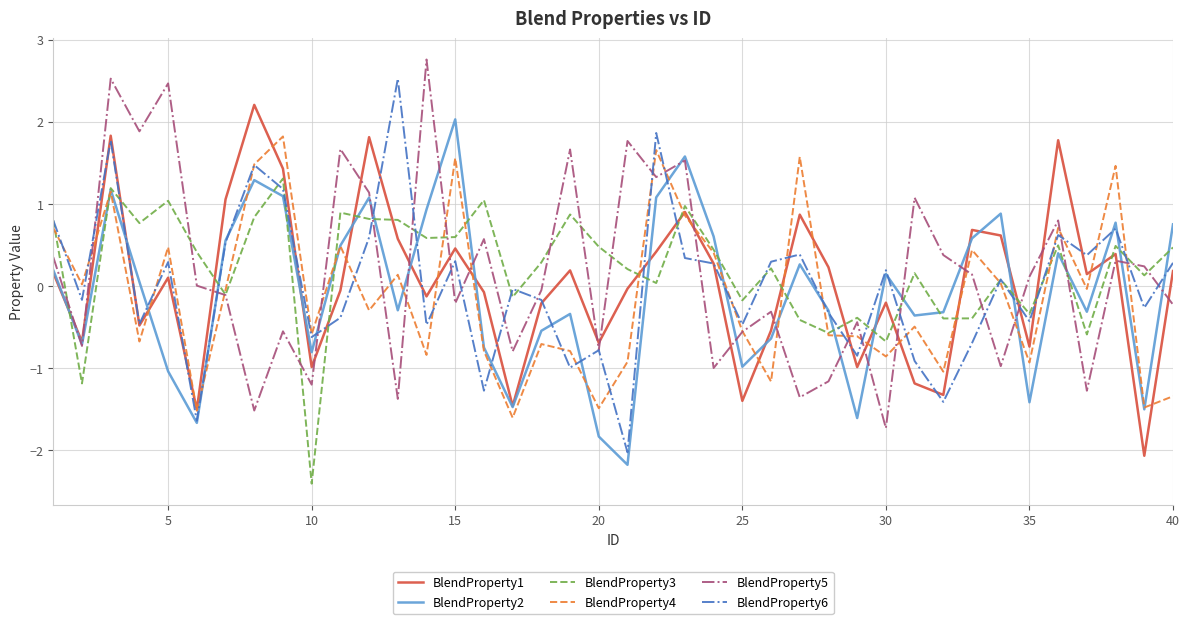

What is the average value of the BlendProperty4 series?

-0.1